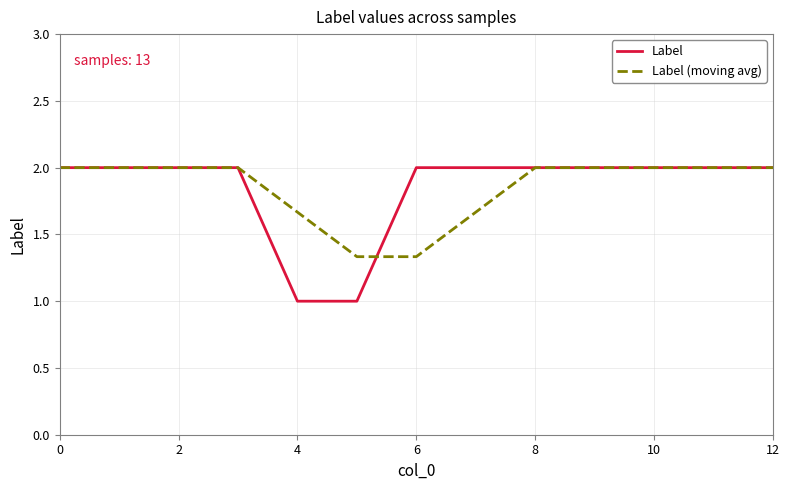

What is the difference between the maximum and second lowest values in the Label (moving avg) series?

0.7